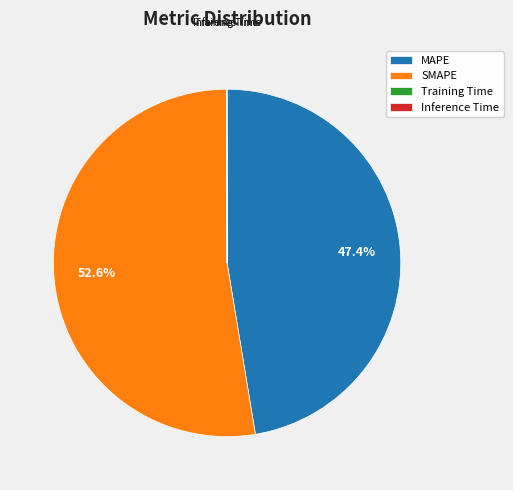

What percentage is NOT represented by SMAPE?

47.4%